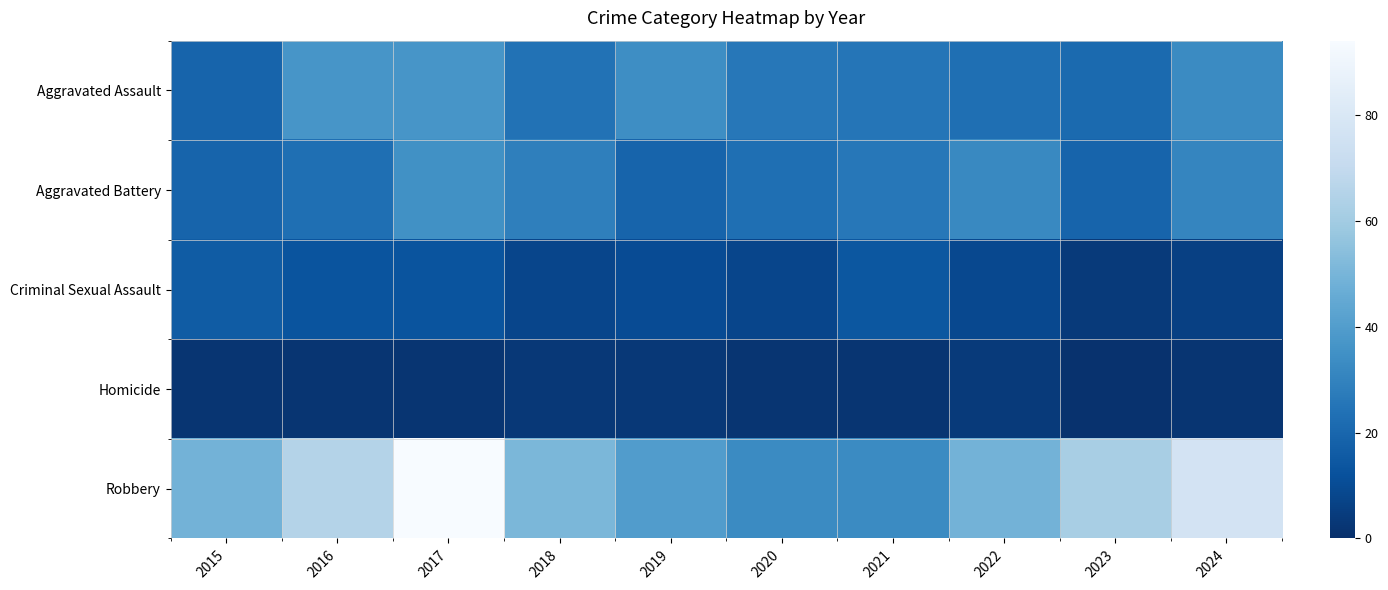

Reading right to left, what are all the values shown in this chart?

Aggravated Assault: 2024=33	2023=21	2022=23	2021=25	2020=26	2019=34	2018=24	2017=37	2016=37	2015=19
Aggravated Battery: 2024=31	2023=19	2022=32	2021=26	2020=23	2019=19	2018=29	2017=35	2016=23	2015=19
Criminal Sexual Assault: 2024=6	2023=4	2022=9	2021=14	2020=8	2019=10	2018=8	2017=13	2016=13	2015=16
Homicide: 2024=2	2023=1	2022=4	2021=2	2020=2	2019=3	2018=3	2017=2	2016=2	2015=2
Robbery: 2024=77	2023=62	2022=49	2021=33	2020=33	2019=40	2018=51	2017=94	2016=65	2015=49